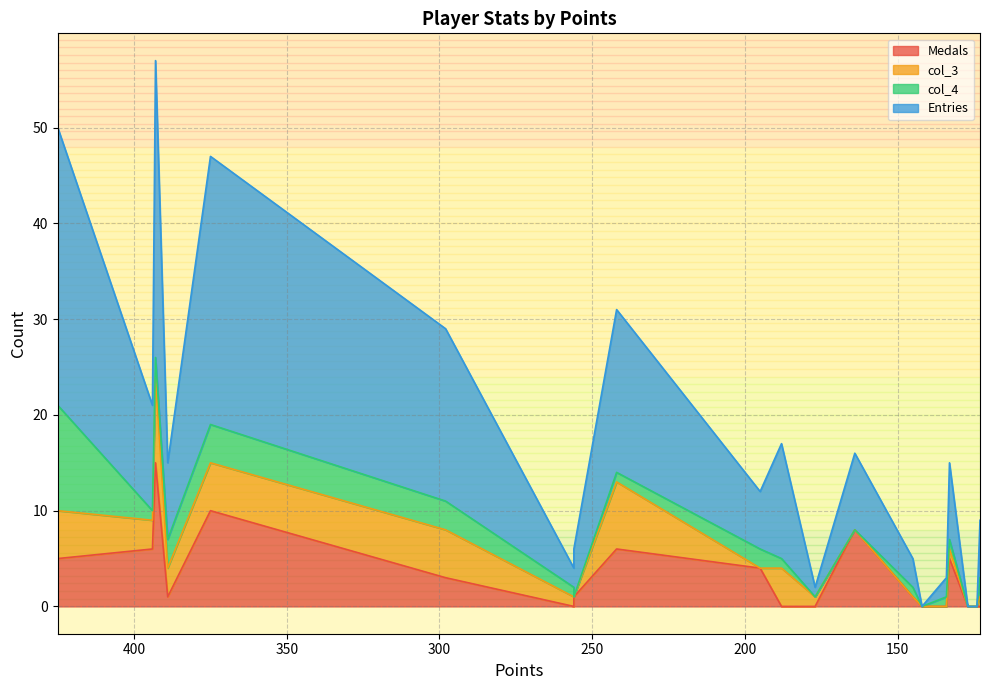

What is the difference between the highest and lowest values at 145?

4